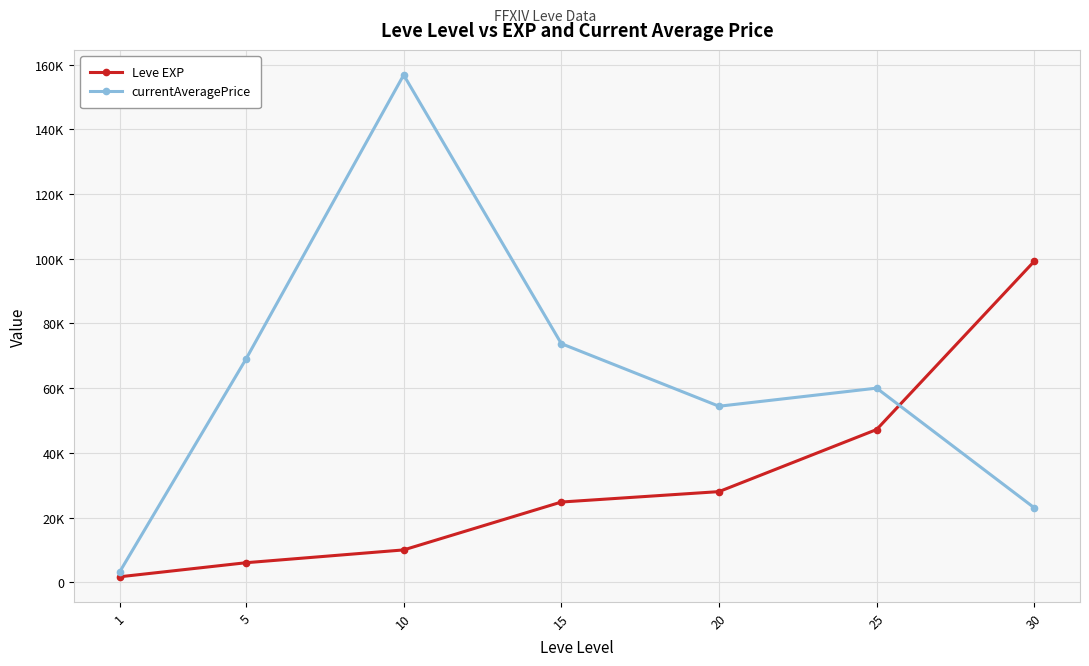

Between 5 and 15, which series saw the biggest shift?

Leve EXP